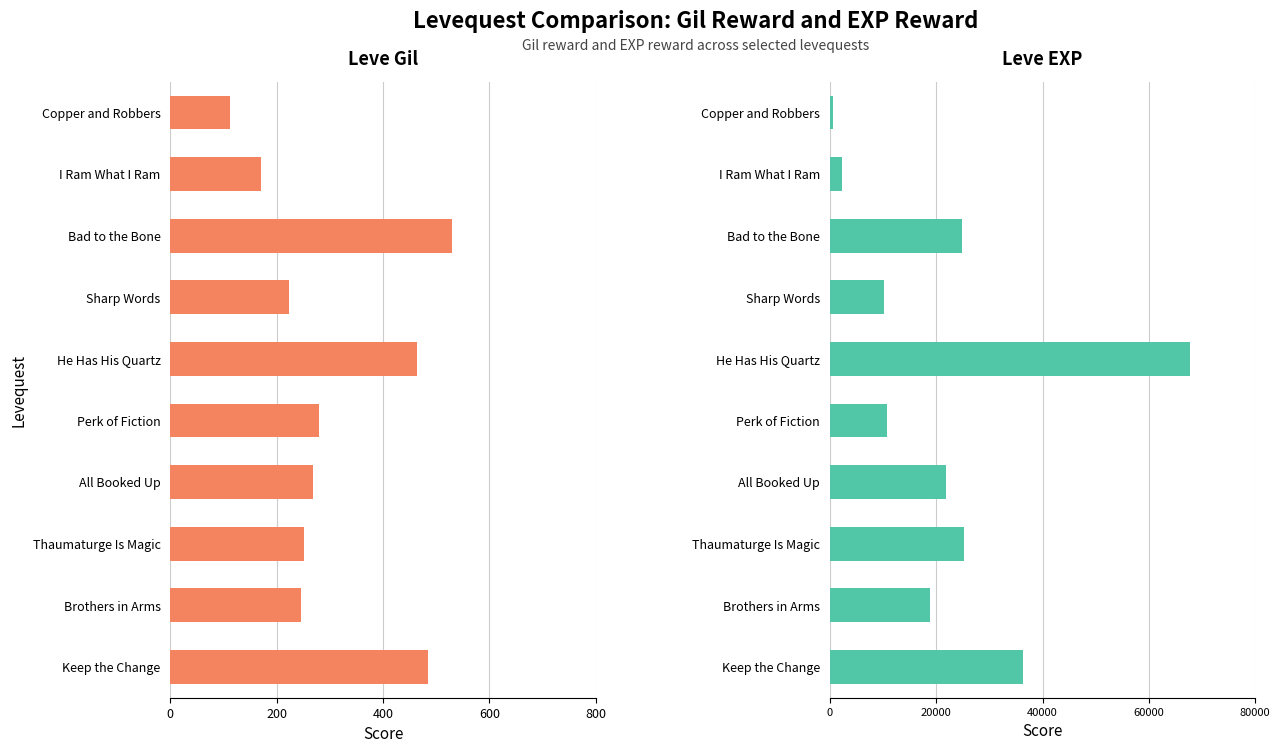

Which series has the widest spread of values?

Leve EXP